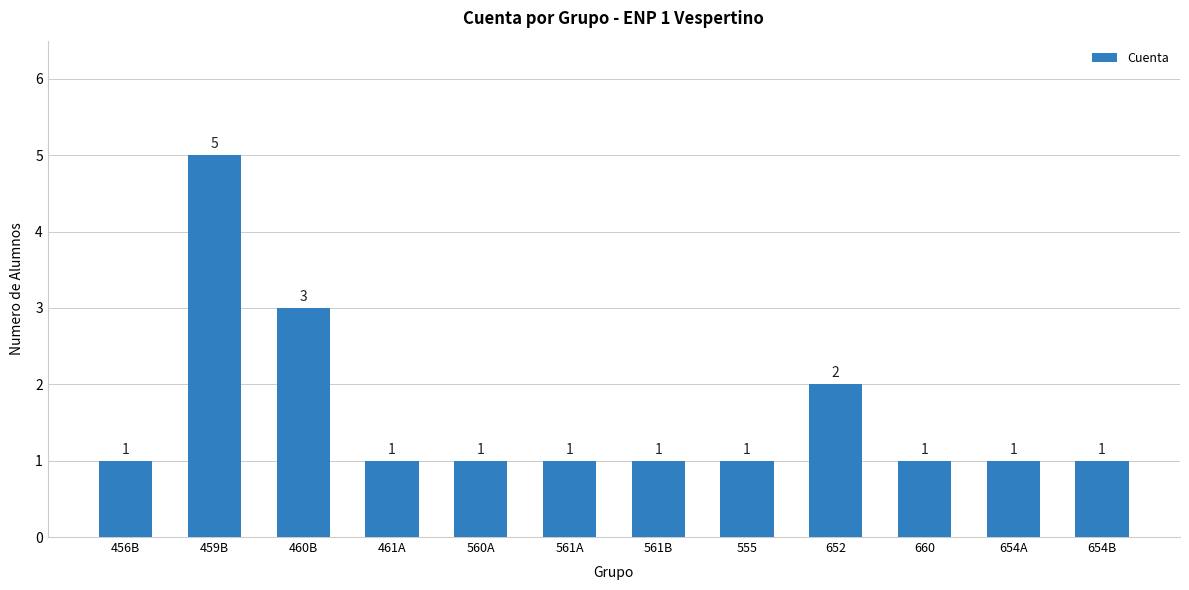

Is it true that the value at 555 is 2?

False